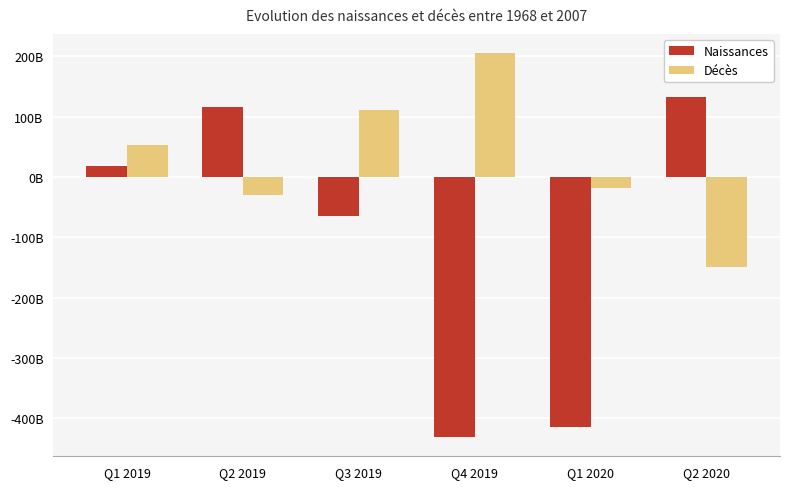

What are all the series names shown in the legend?

Naissances, Décès